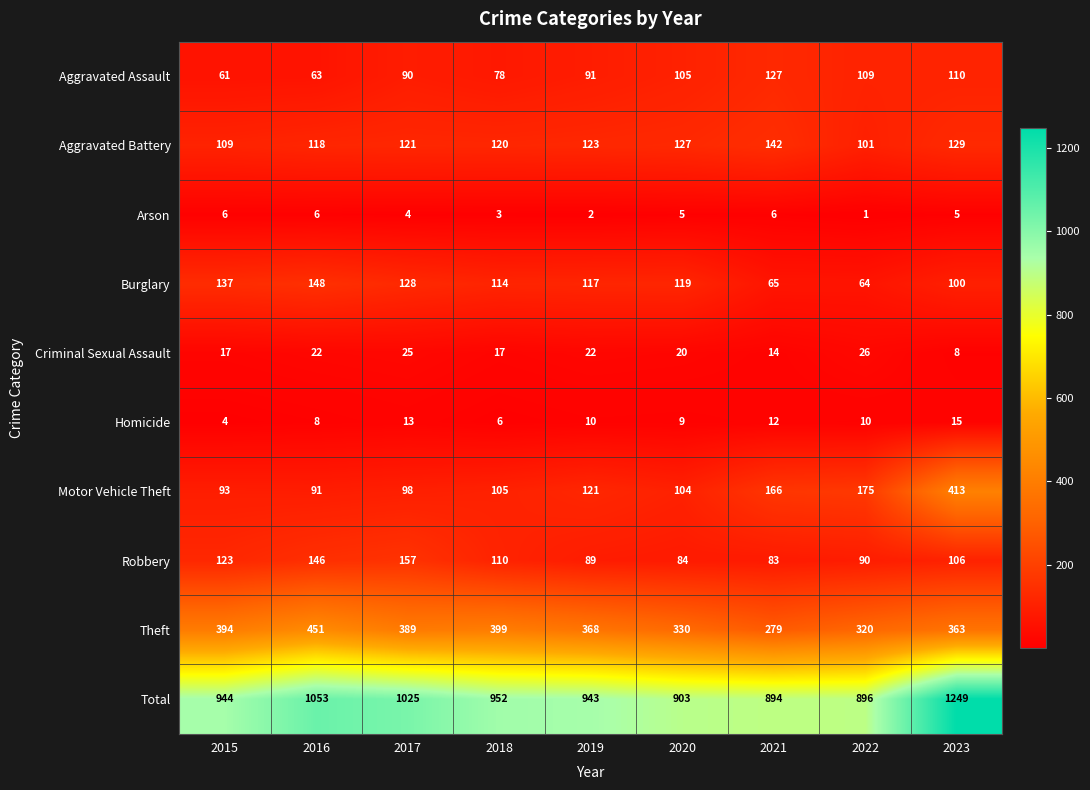

Which category has the highest value in the Aggravated Battery series?

2021